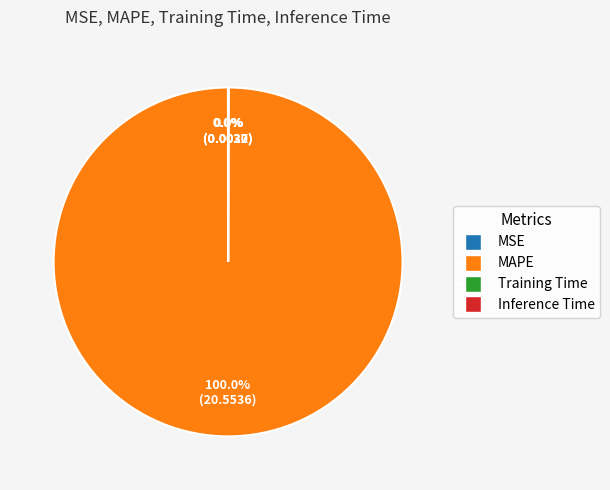

What is the largest slice in the pie chart?

MAPE